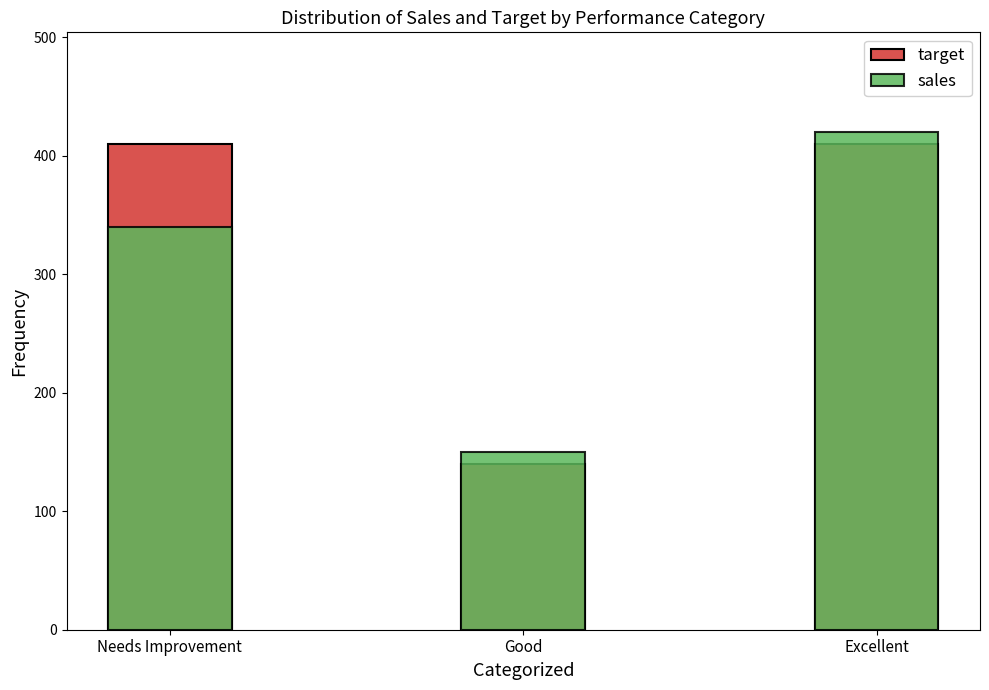

What is the difference between the highest and lowest values at Needs Improvement?

70